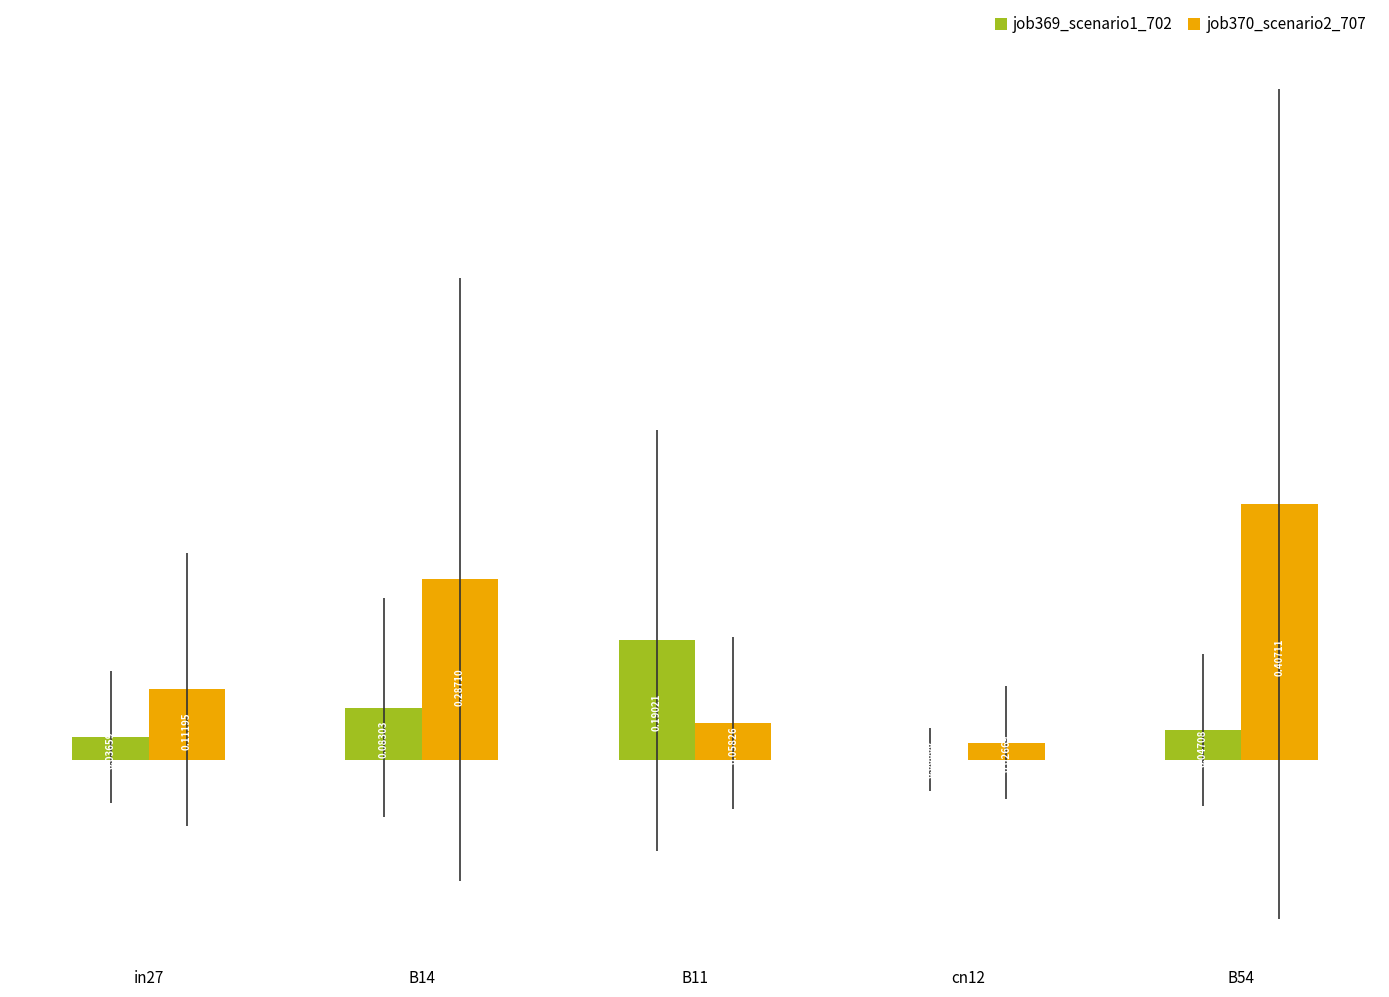

Between B14 and B11, which series saw the biggest shift?

job370_scenario2_707